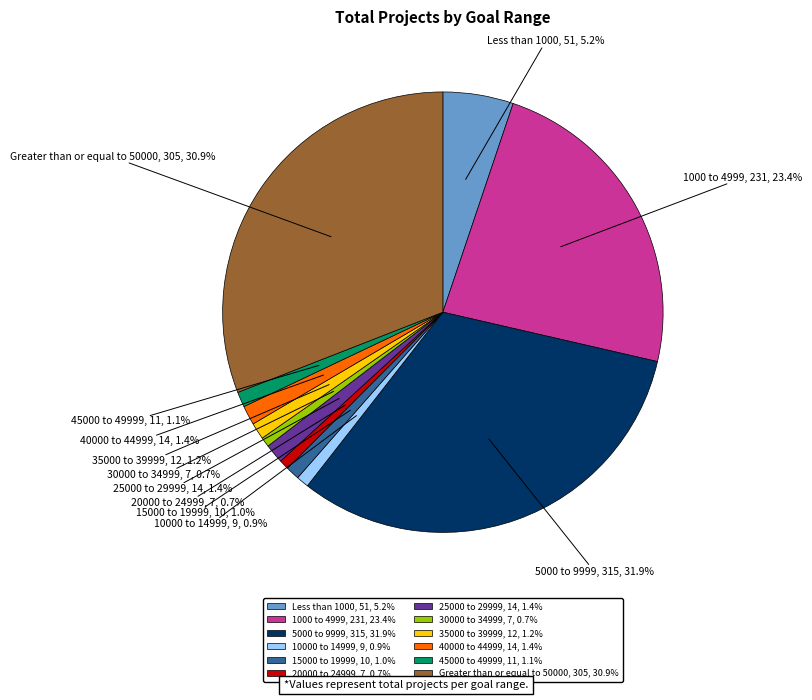

How much of the chart is everything except 1000 to 4999?

76.6%